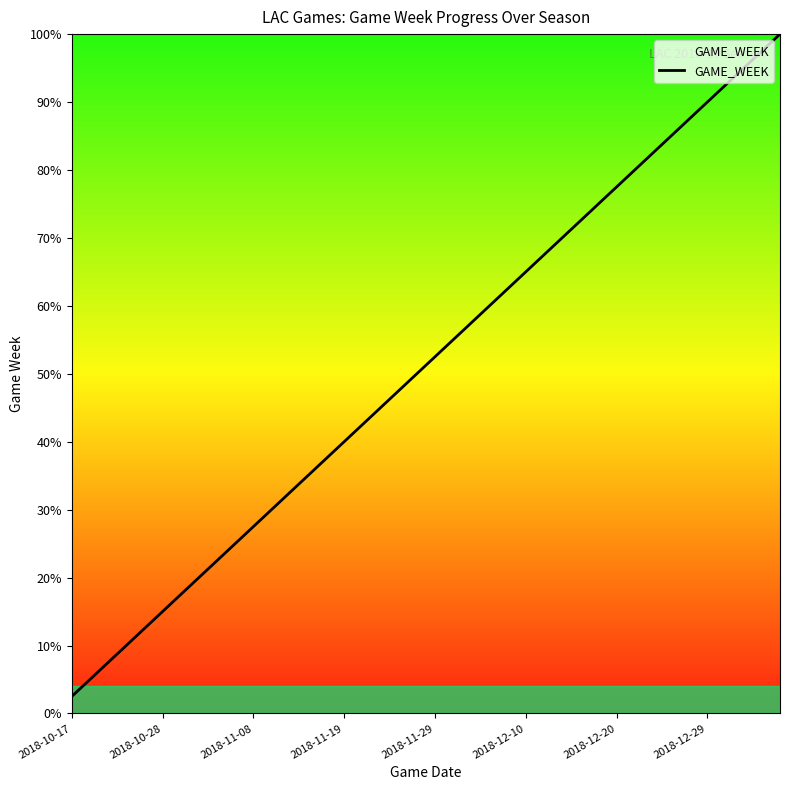

What is the difference between the maximum and minimum values?

97.5